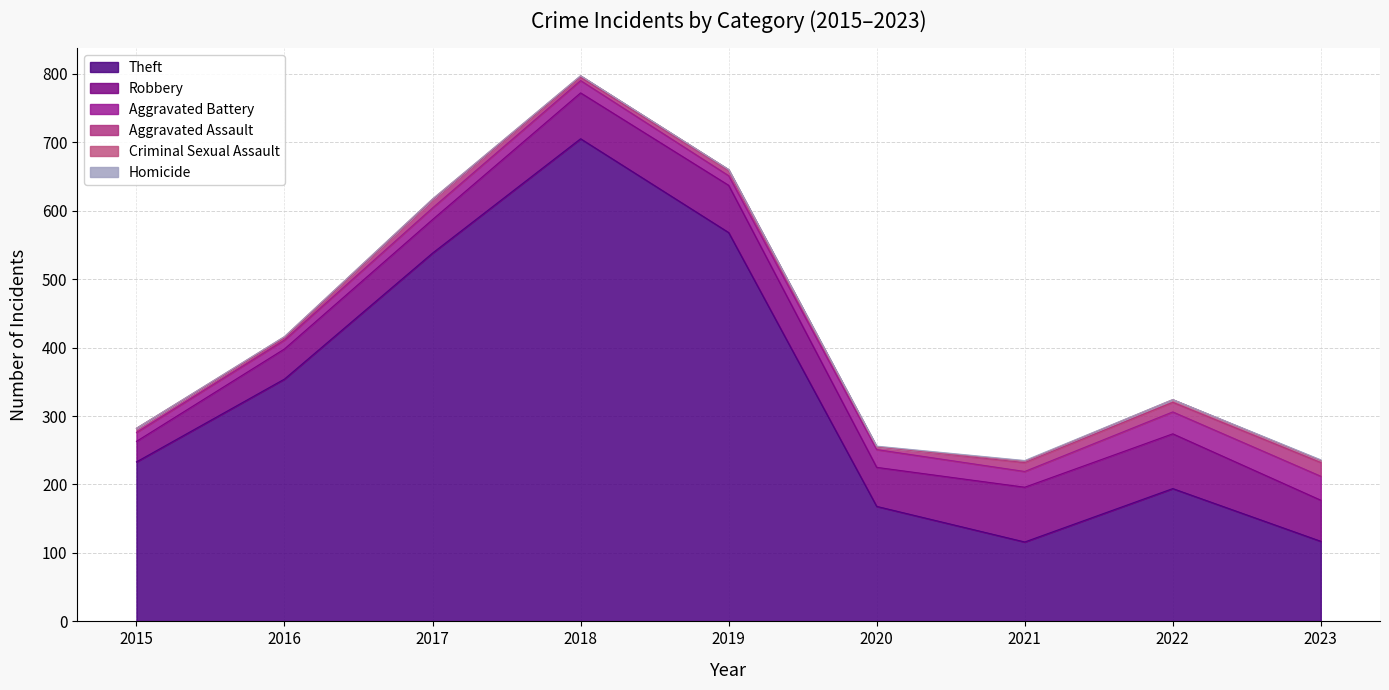

Where is the first local minimum for Aggravated Assault?

2016